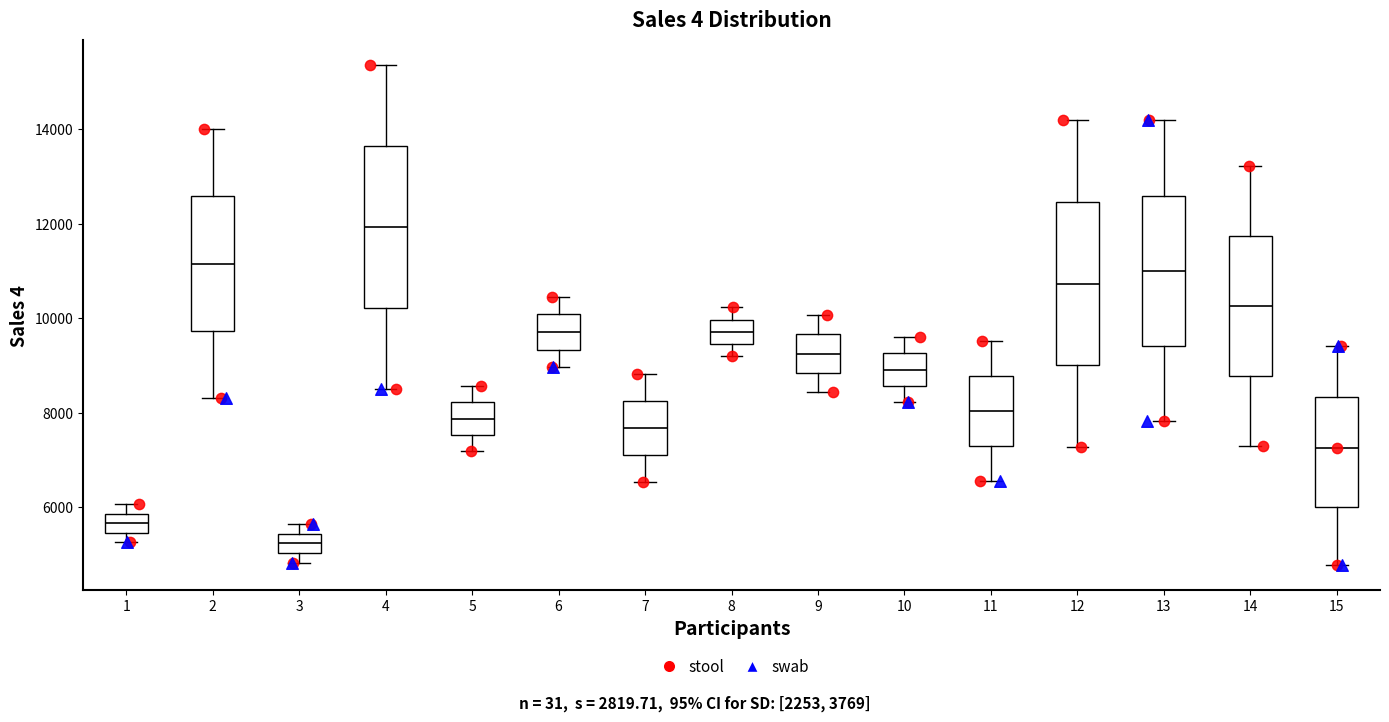

Where is the lower edge of the box at x = 13 on the y-axis? The values are not printed on the chart, so give them approximately, as read against the axis.

9400